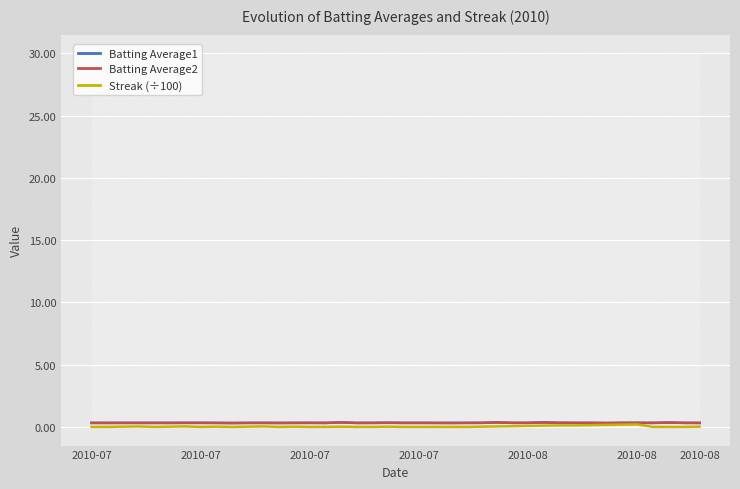

How many interior local peaks does the Batting Average2 series have?

8